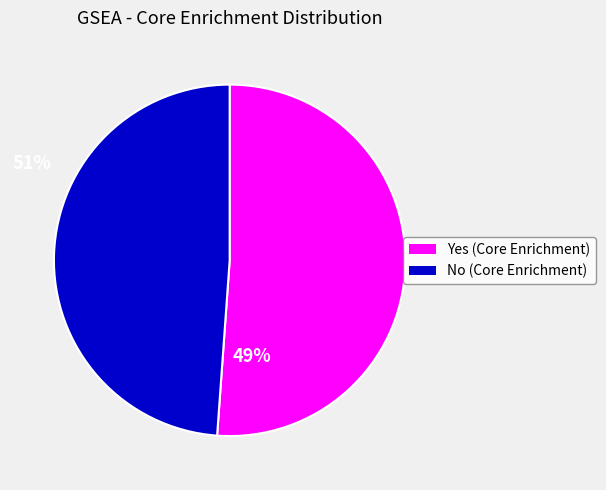

Does any single category account for the majority?

Yes